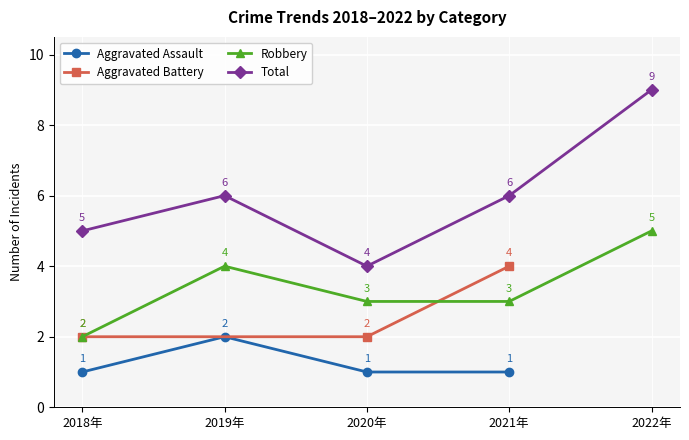

Is this an area chart (filled region under the line)?

No